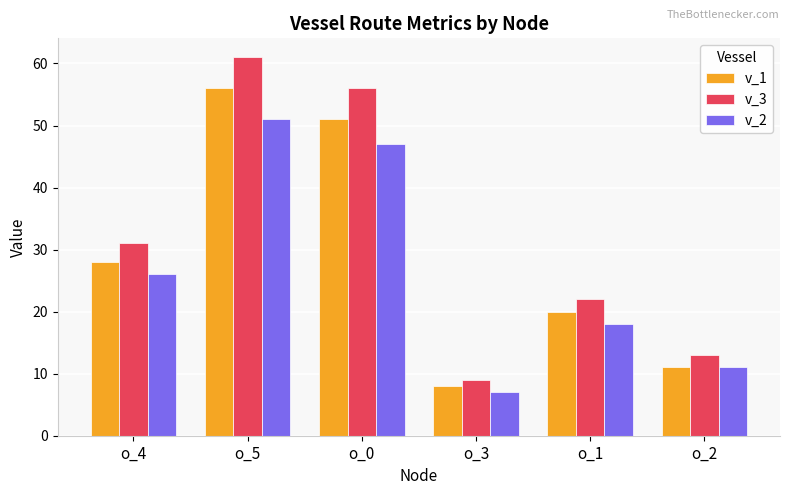

At how many categories does at least one series exceed 19?

4